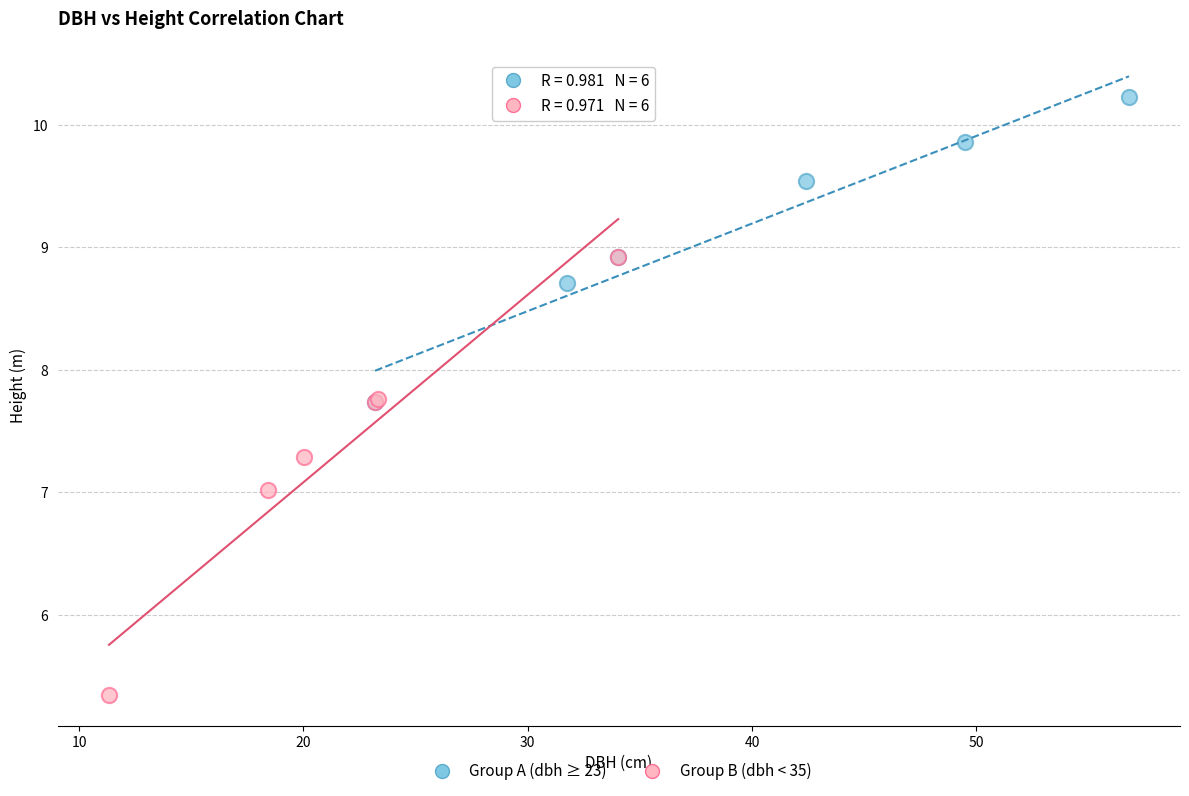

Which series has the widest spread of Y values?

Group B (dbh < 35)